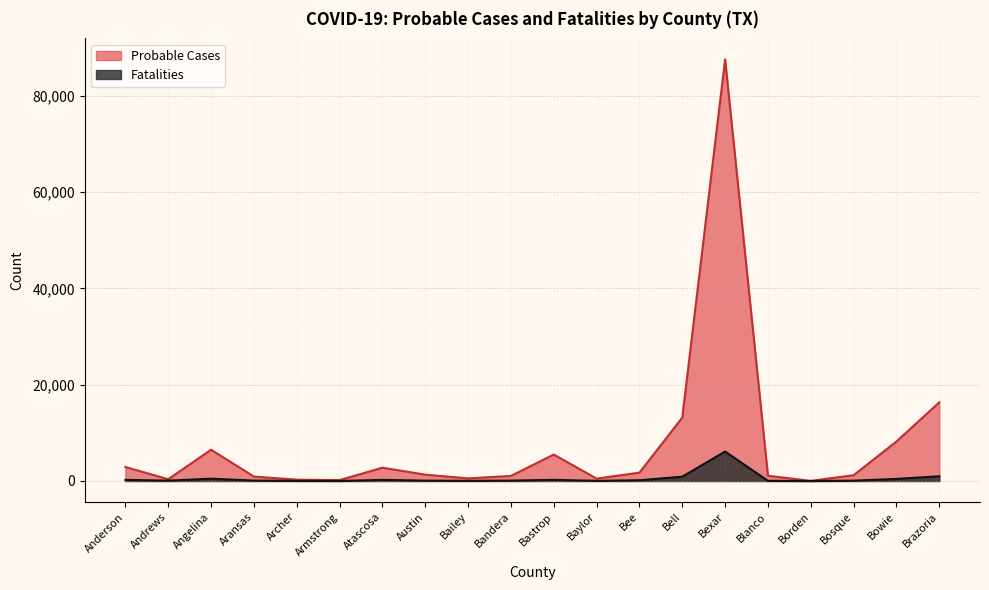

True or false: Probable Cases and Fatalities cross at least once.

False